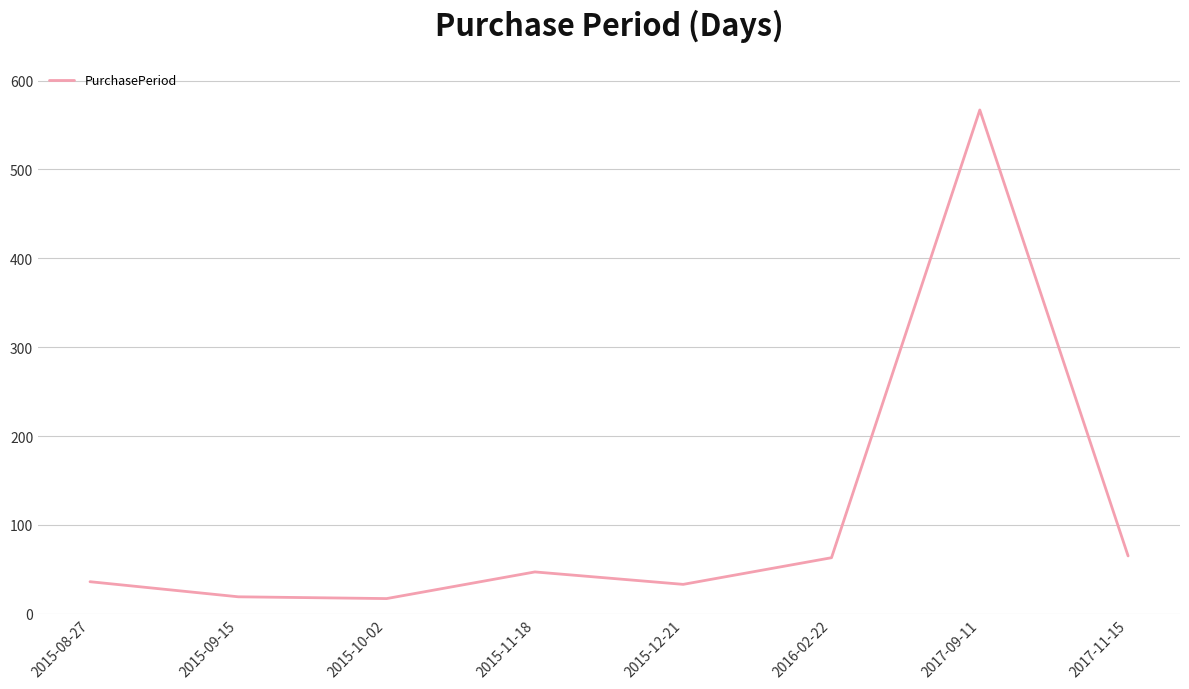

At which label is the value closest to 292?

2017-11-15